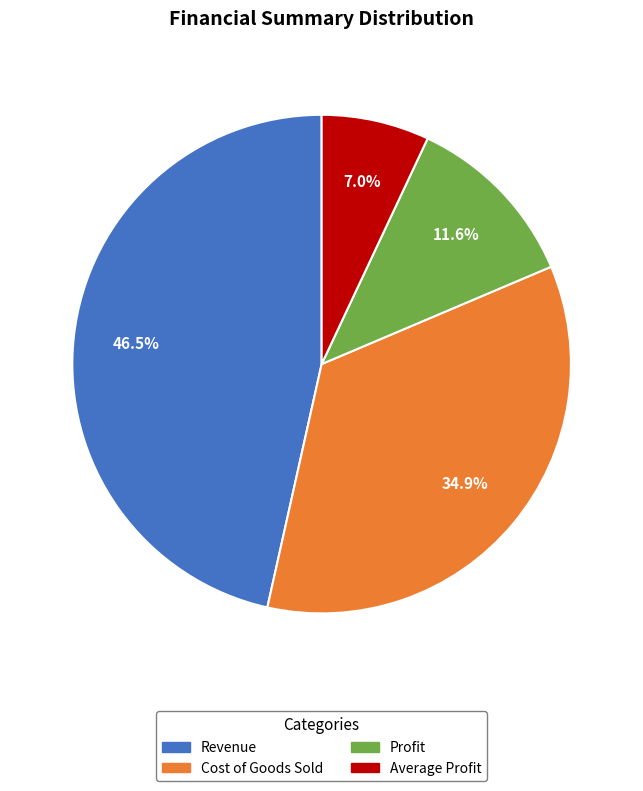

Count the number of slices in the pie.

4